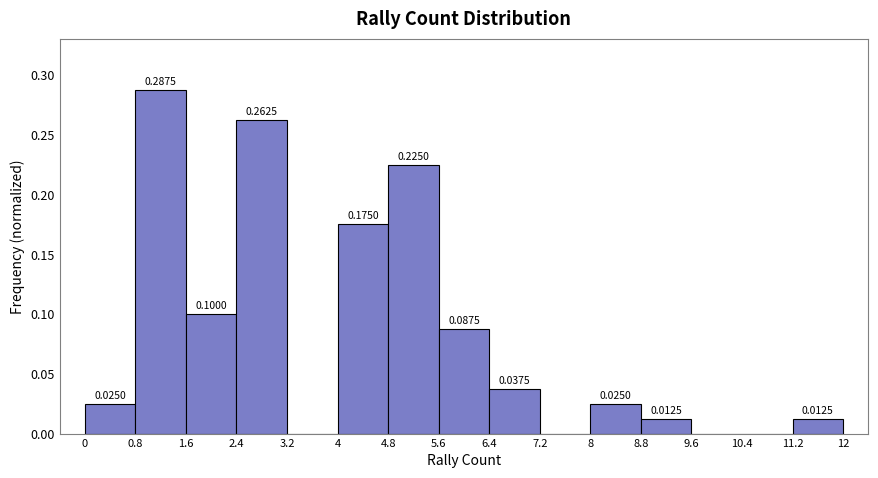

Which range on the x-axis has the tallest bar?

0.8 to 1.6